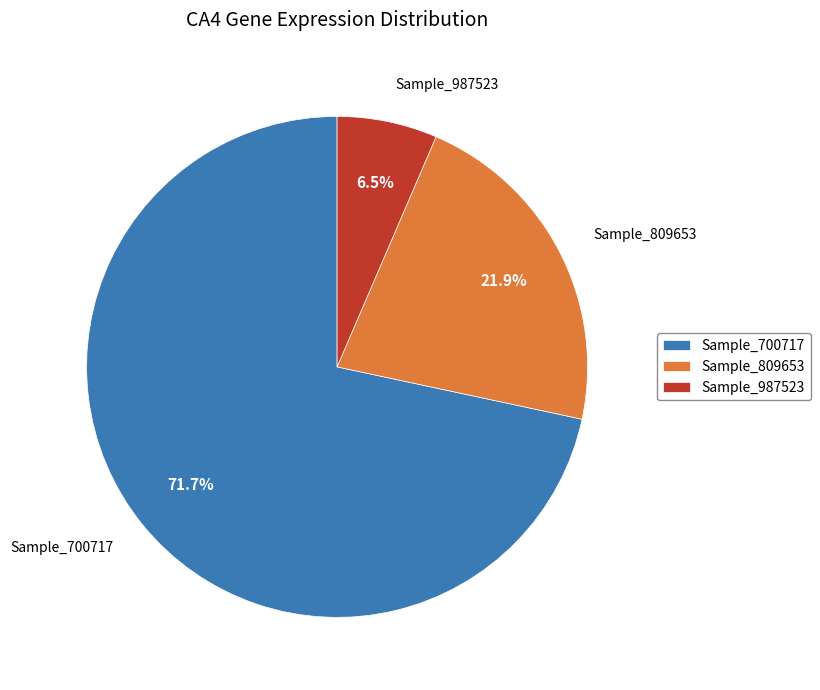

Is there a majority slice in this chart?

Yes